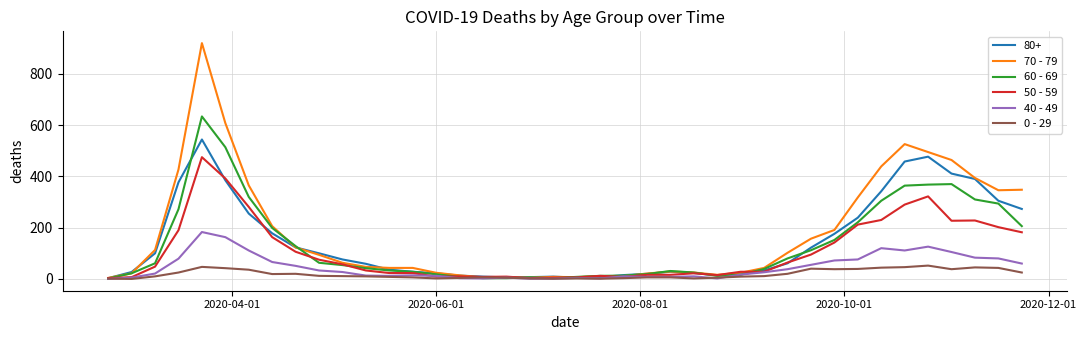

Does the chart display data point markers on the line(s)?

No